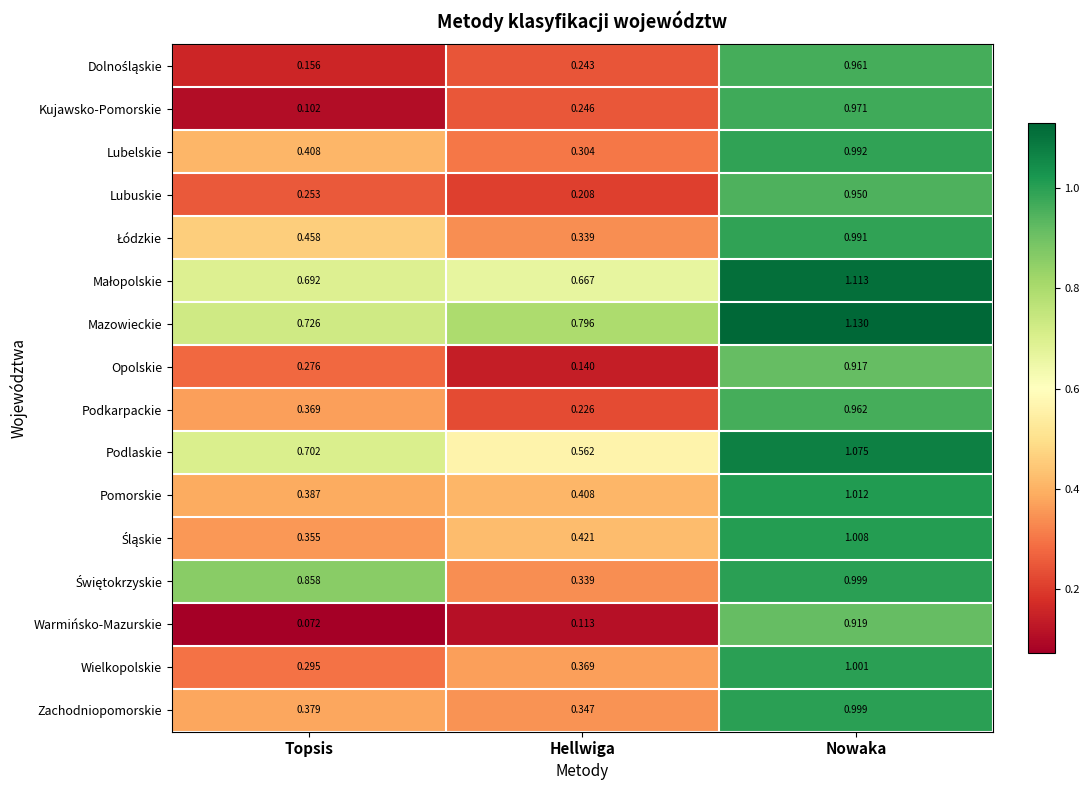

Which series has the largest range (max minus min)?

Kujawsko-Pomorskie